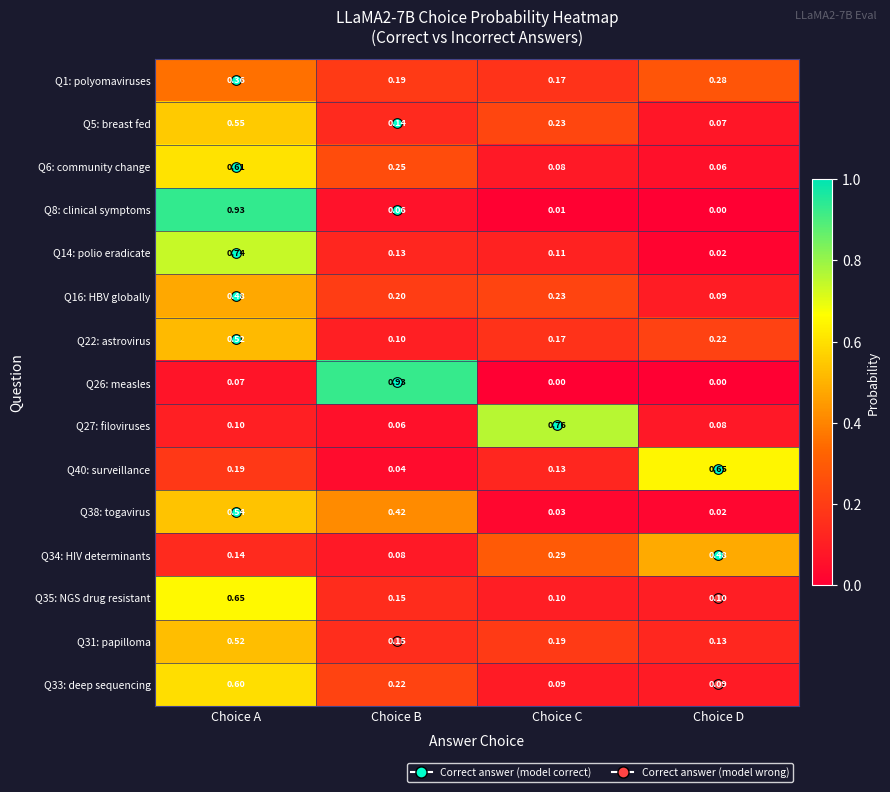

At which label does Q22: astrovirus reach its minimum?

Choice B